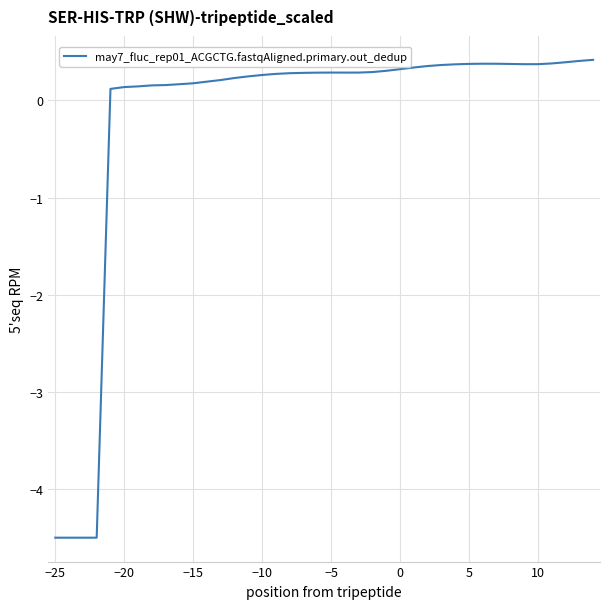

What is the maximum value shown in the chart?

0.4